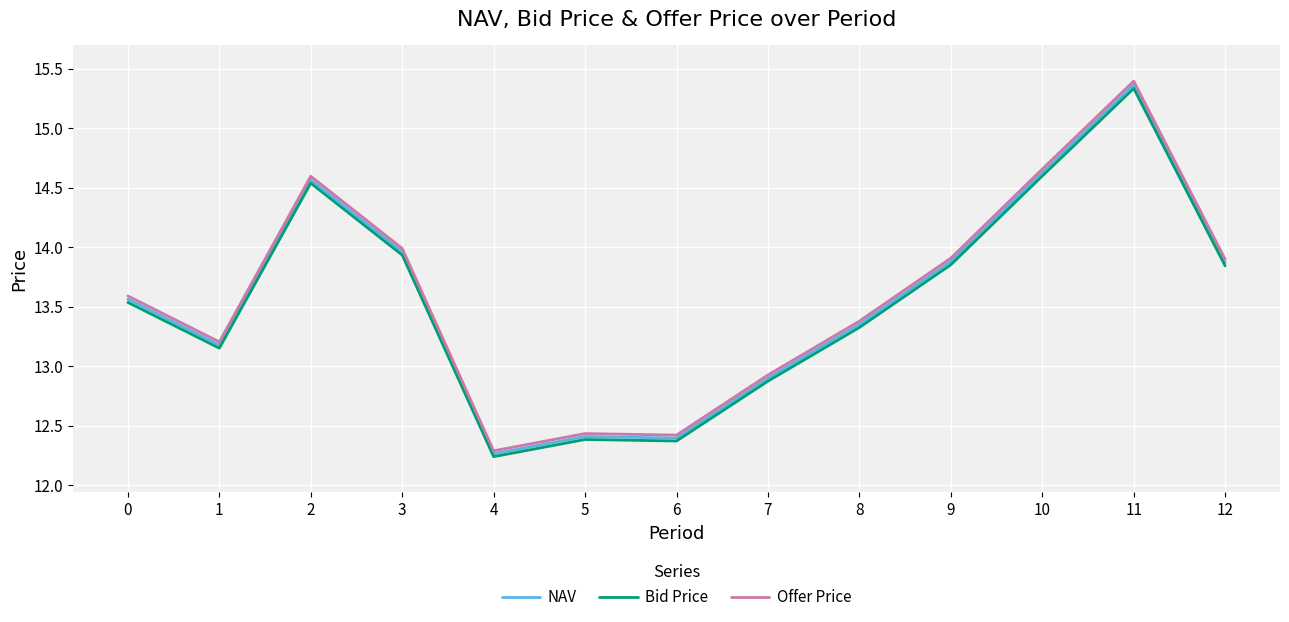

Rank the series by their maximum value, from lowest to highest.

Bid Price, NAV, Offer Price